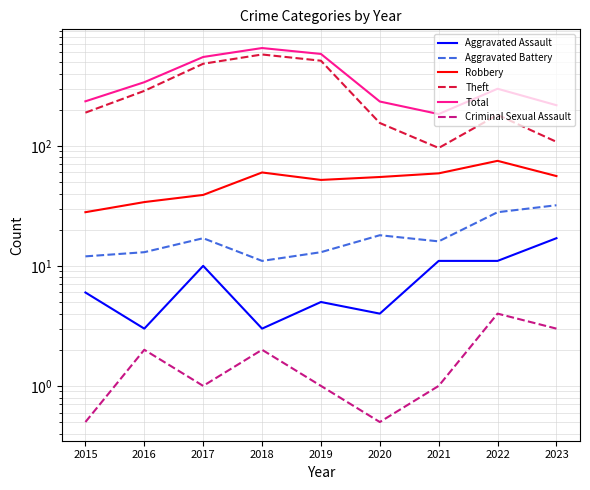

The value of Aggravated Battery at 2020 is 18.0. True or false?

True